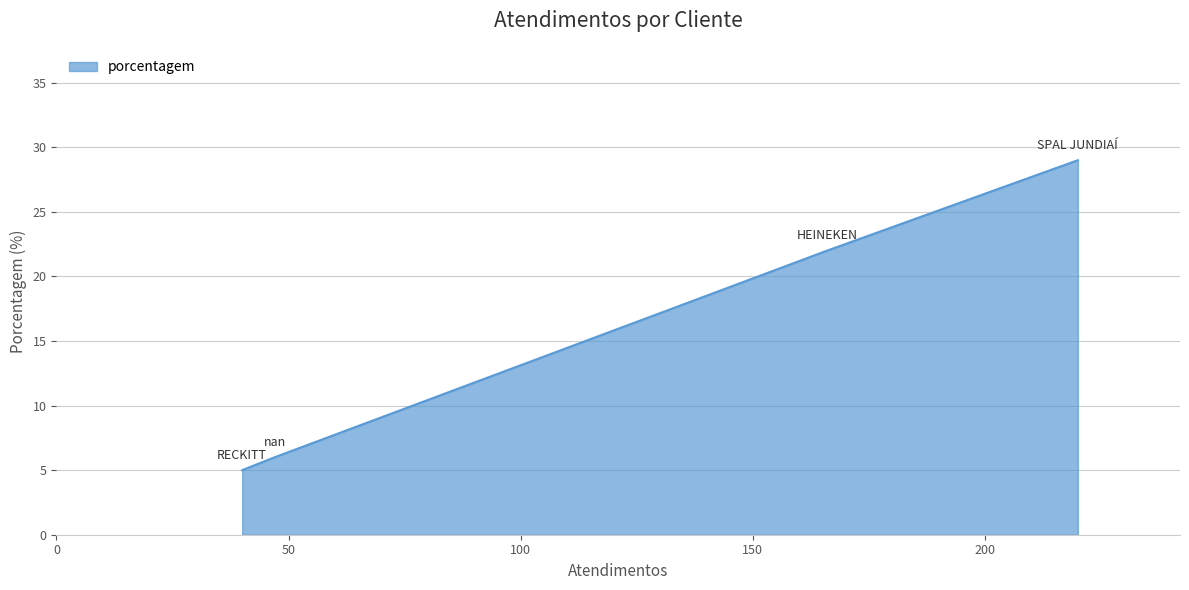

True or false: there are more than 2 points higher than both neighbors.

False